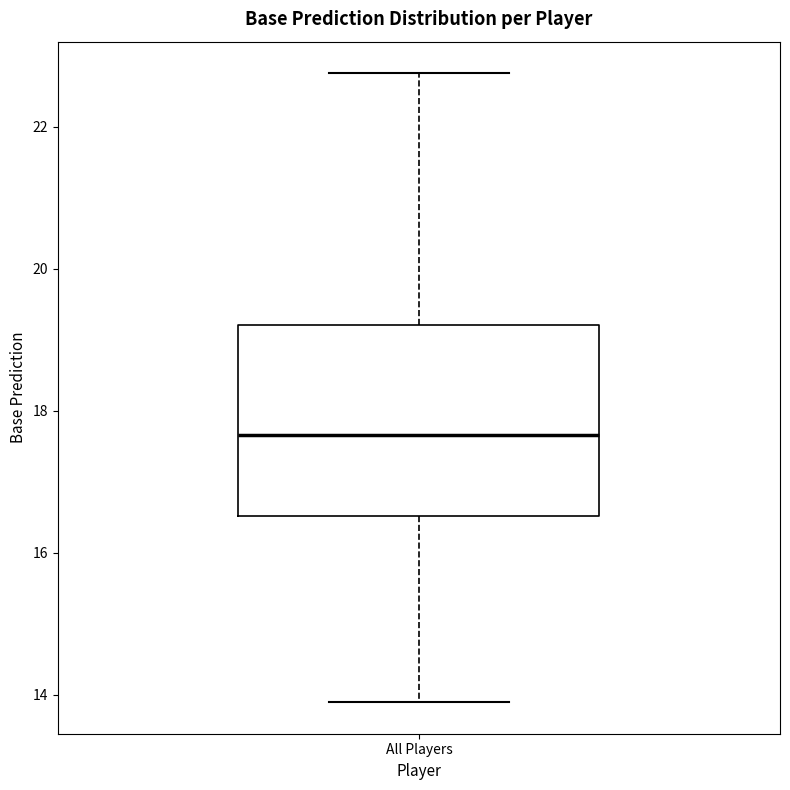

Where does the median line of the box for All Players sit on the y-axis? The values are not printed on the chart, so give them approximately, as read against the axis.

17.6